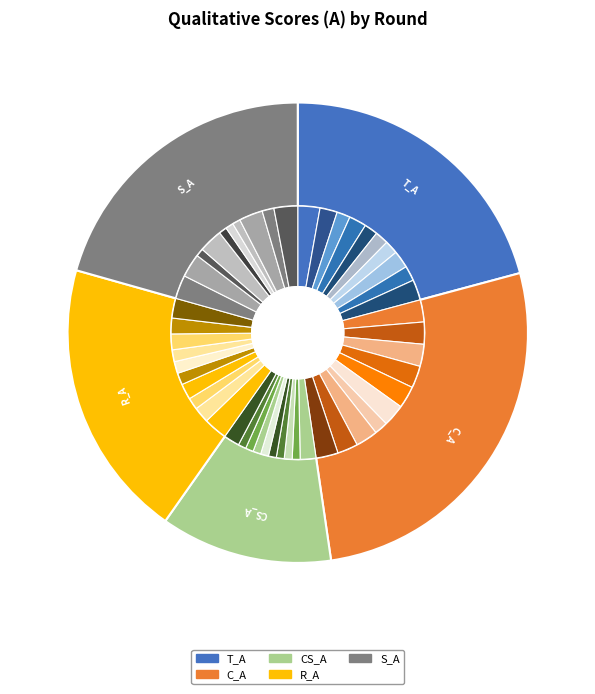

At 3, list the series in order from smallest to largest.

CS_A, S_A, R_A, T_A, C_A